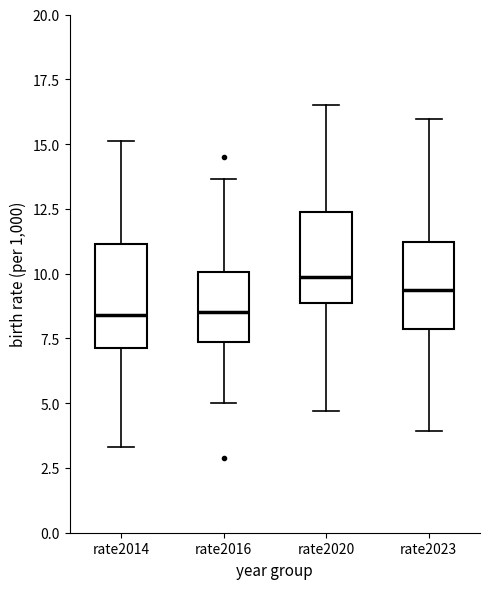

Where is the upper edge of the box for rate2023 on the y-axis? The values are not printed on the chart, so give them approximately, as read against the axis.

11.0